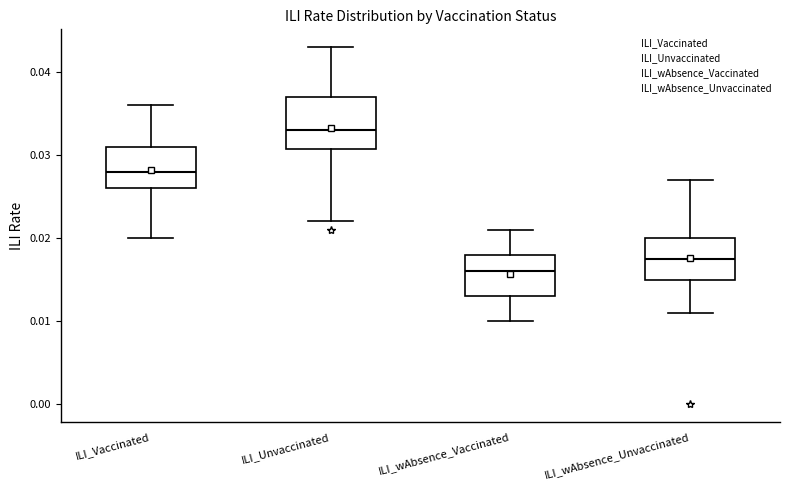

Reading left to right, transcribe this box plot: for each box, give where its median line is, the range the box spans, and where its two whiskers end, as read against the y-axis. The values are not printed on the chart, so give them approximately, as read against the axis.

ILI_Vaccinated: median 0.028, box 0.026 to 0.031, whiskers 0.020 to 0.036
ILI_Unvaccinated: median 0.033, box 0.031 to 0.037, whiskers 0.022 to 0.043
ILI_wAbsence_Vaccinated: median 0.016, box 0.013 to 0.018, whiskers 0.010 to 0.021
ILI_wAbsence_Unvaccinated: median 0.018, box 0.015 to 0.020, whiskers 0.011 to 0.027